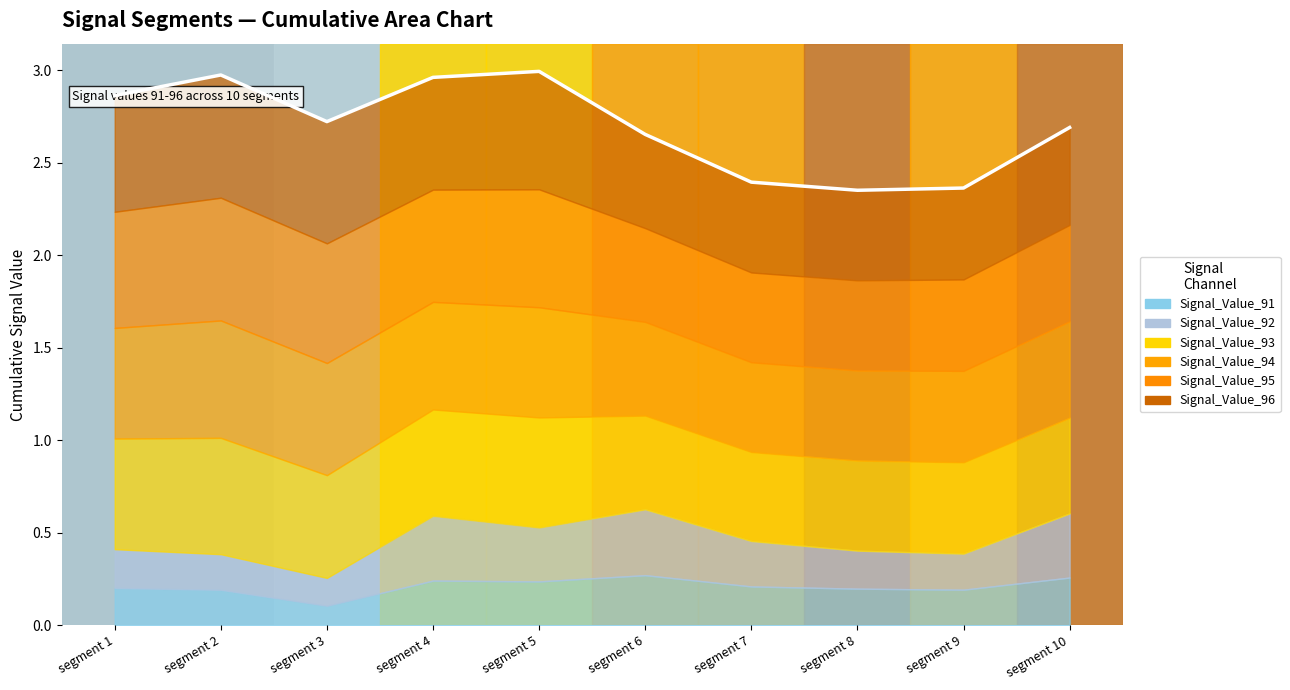

How many interior local peaks does the Signal_Value_96 series have?

2